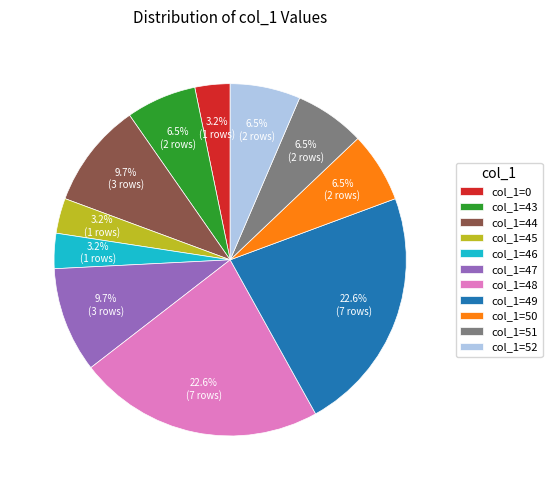

What is the ratio of the value at col_1=44 to the value at col_1=48?

0.4